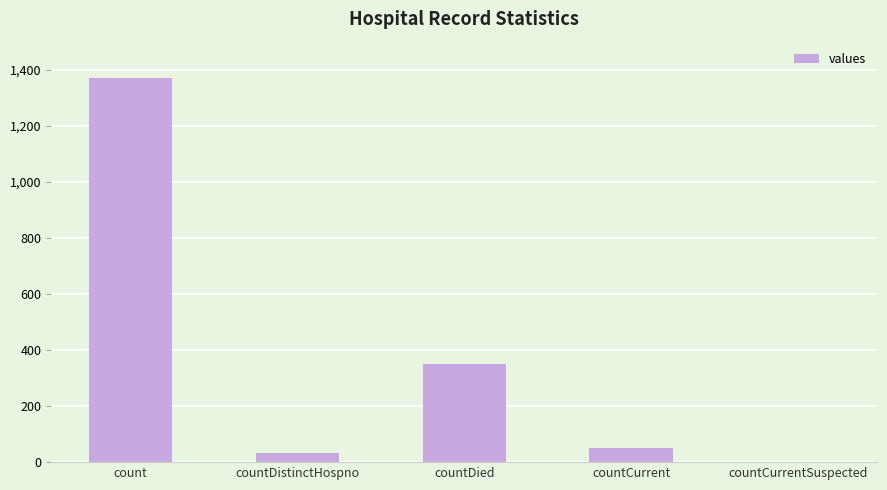

The value at countCurrentSuspected is 545. True or false?

False